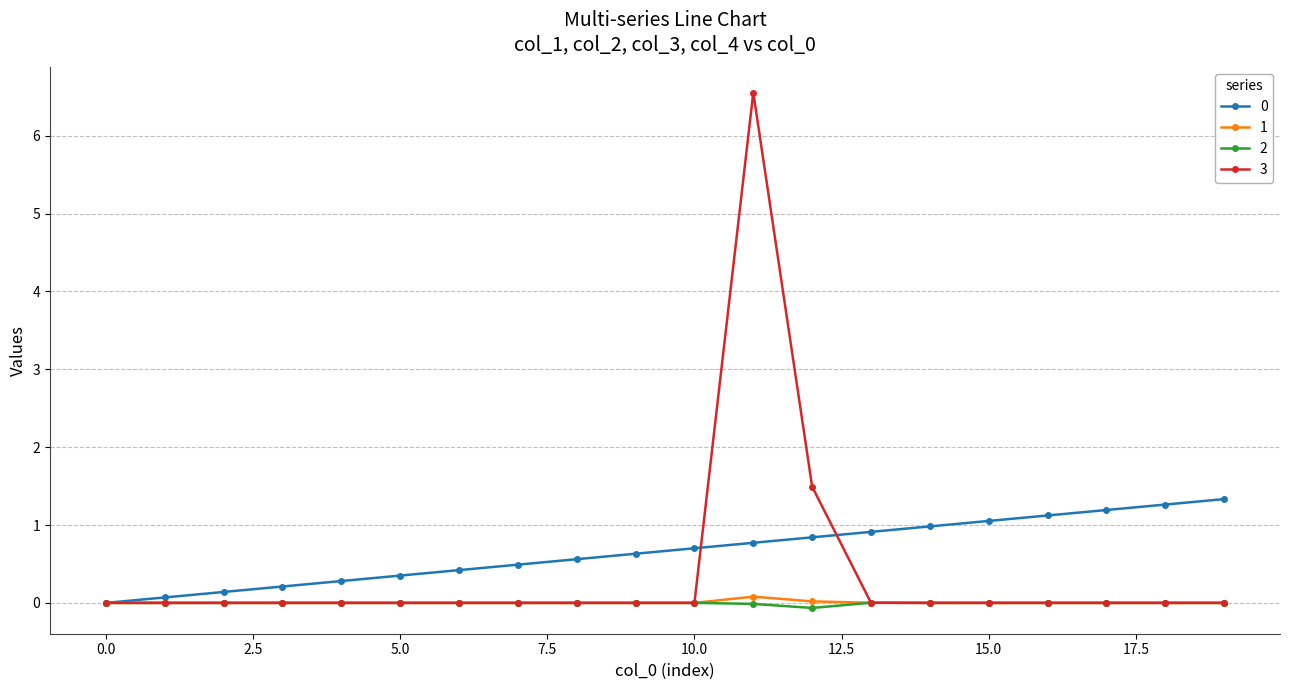

What is the greatest value displayed?

6.6